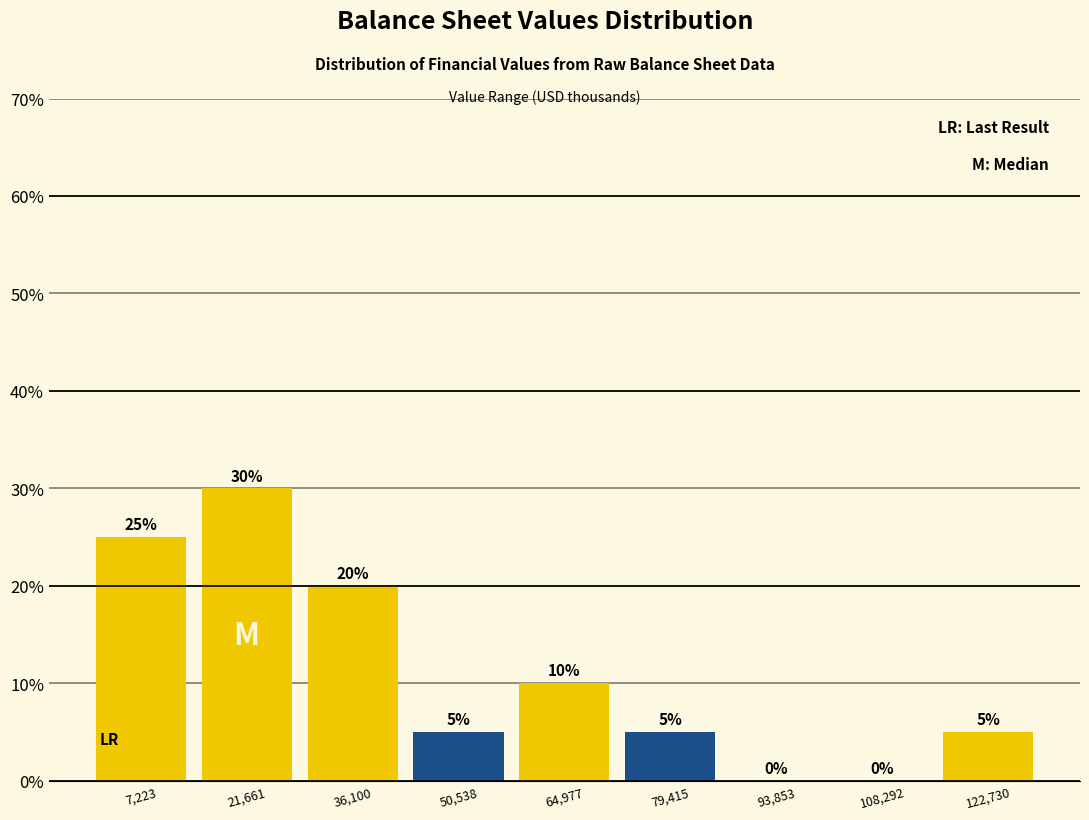

How tall is the bar that spans 72000 to 86000 on the x-axis? The bar edges are not printed on the chart, so give them approximately, as read against the axis.

5